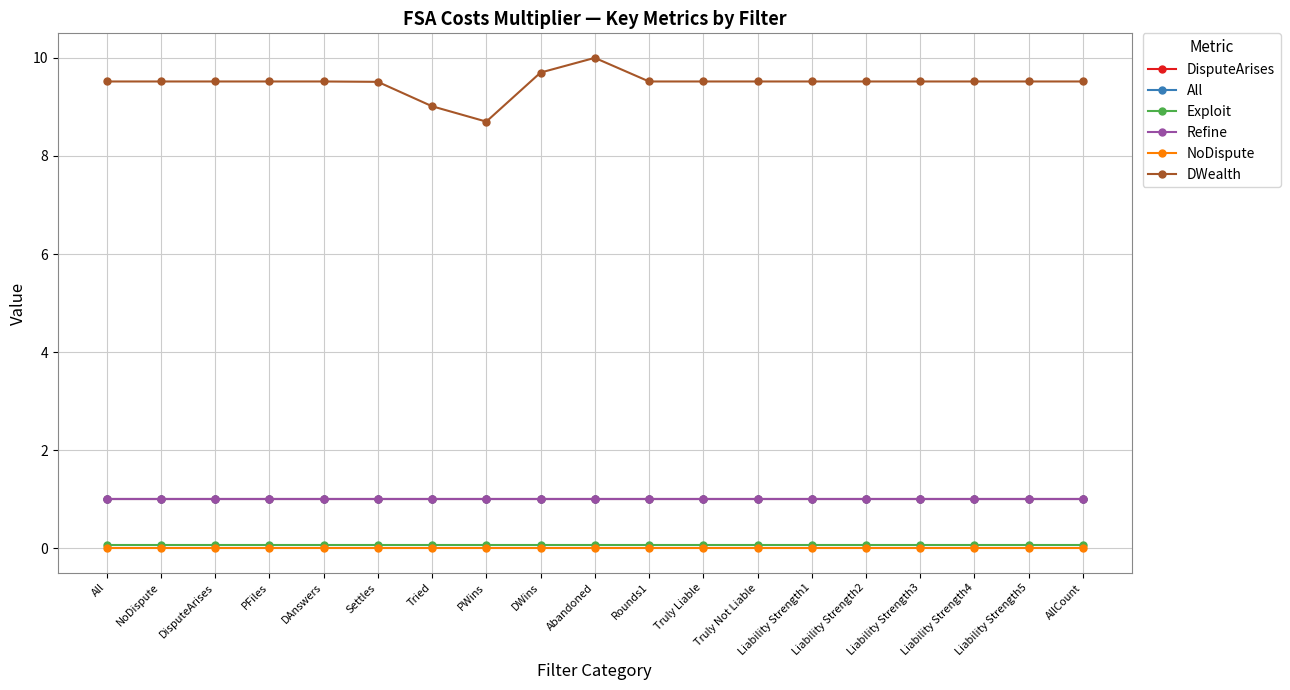

Rank the series at Liability Strength3 from lowest to highest value.

NoDispute, Exploit, Refine, DisputeArises, All, DWealth